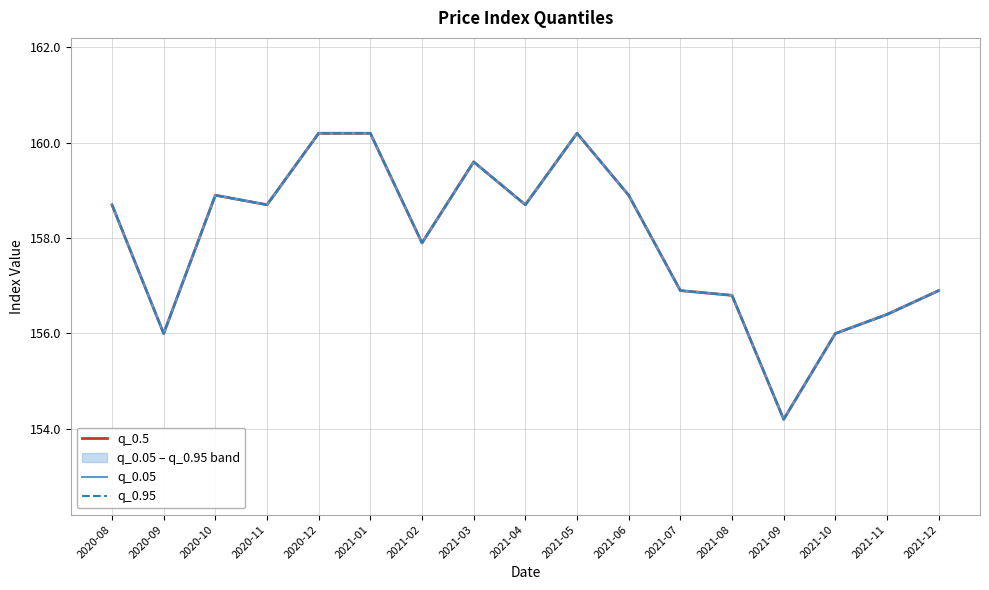

Is it true that q_0.95 equals 100.0 at 2021-04?

False